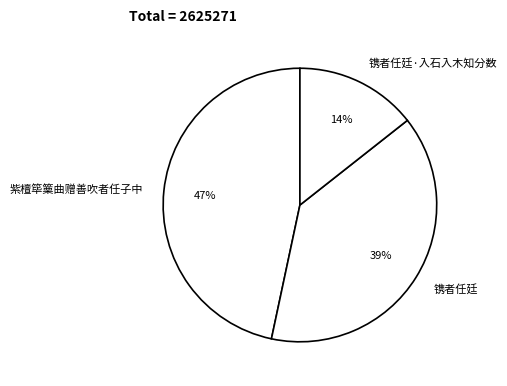

To the nearest percent, what percentage of the pie is 镌者任廷?

39%